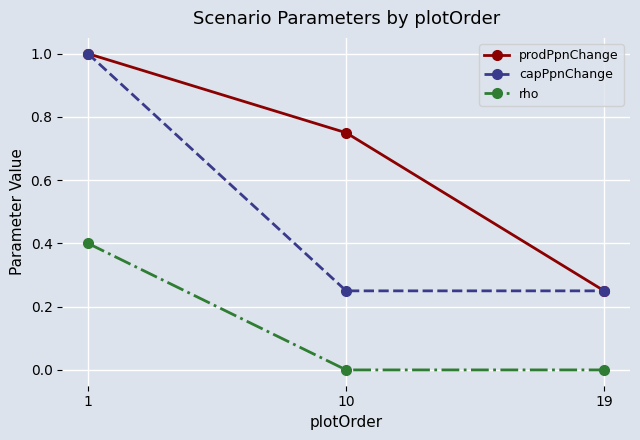

Rank the series by their average value, from highest to lowest.

prodPpnChange, capPpnChange, rho